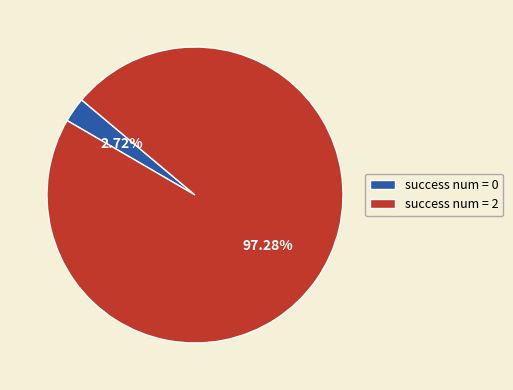

How many slices are in this pie chart?

2